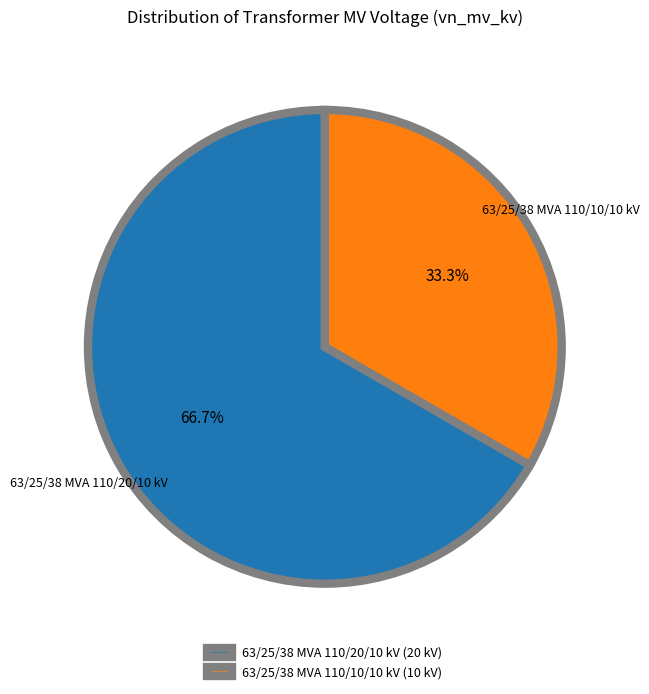

To the nearest percent, what is the difference between the 63/25/38 MVA 110/10/10 kV and 63/25/38 MVA 110/20/10 kV slice percentages?

33%